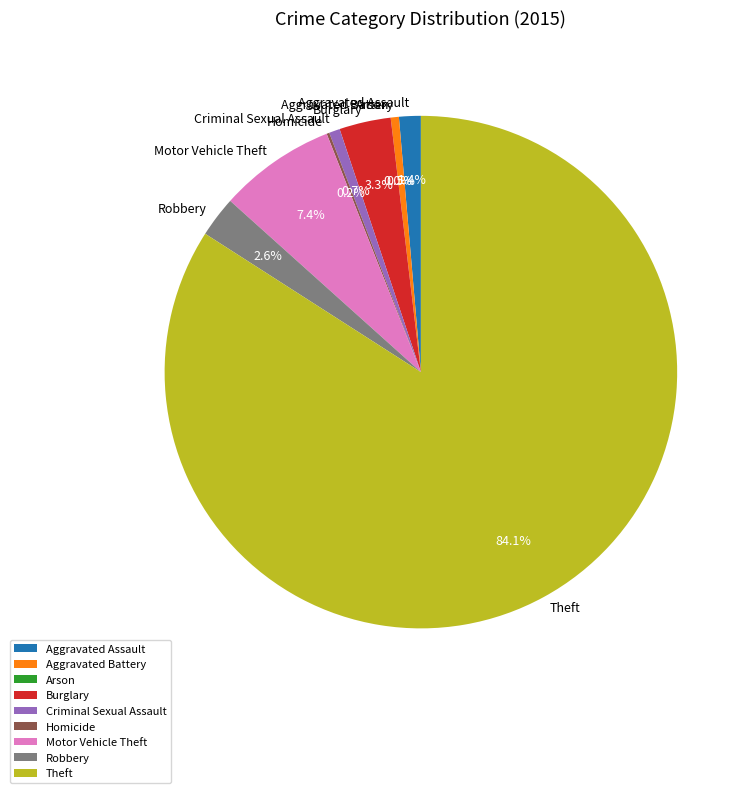

What percentage is NOT represented by Homicide?

99.8%